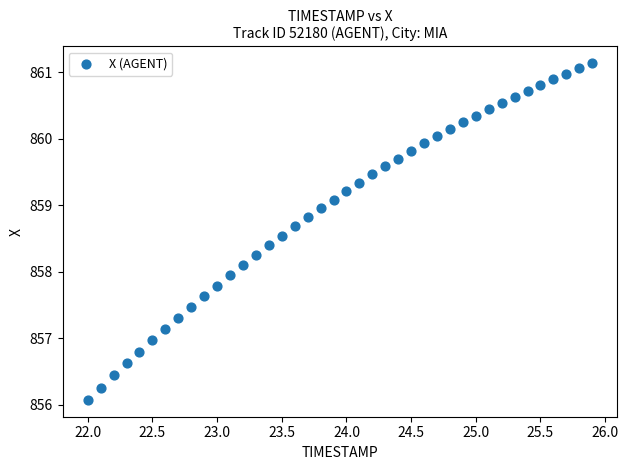

What is the range of X values (max minus min)?

3.9